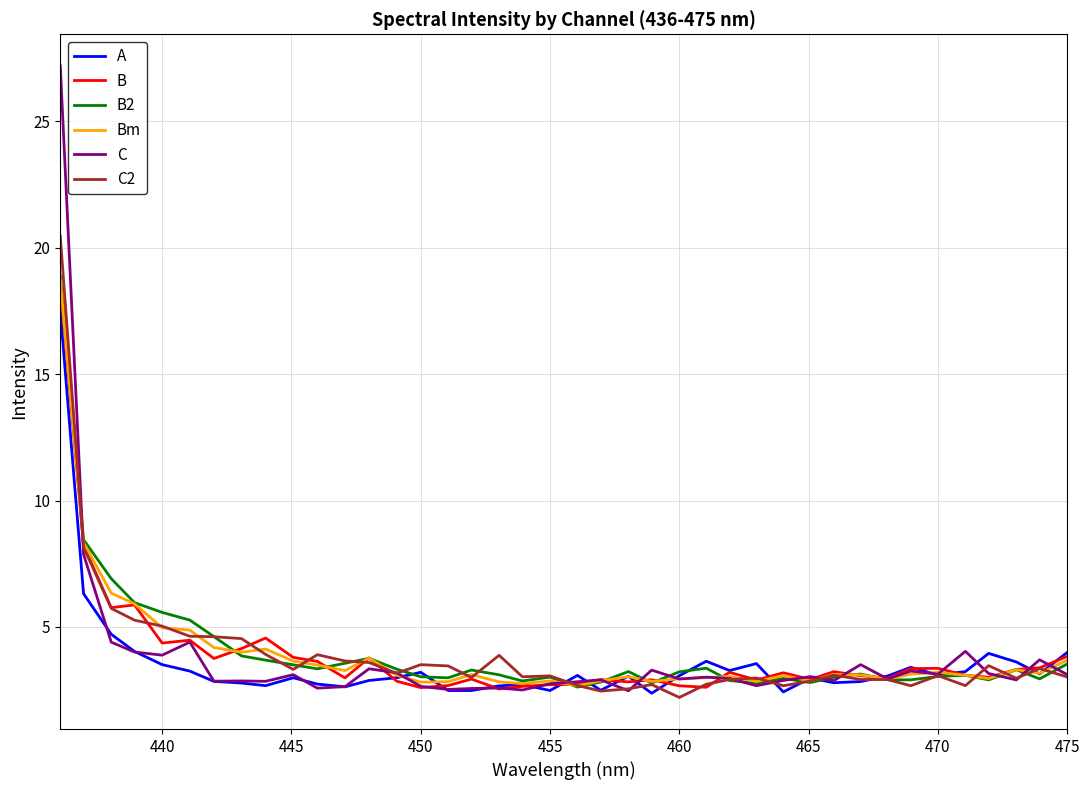

Which series has the largest range (max minus min)?

C